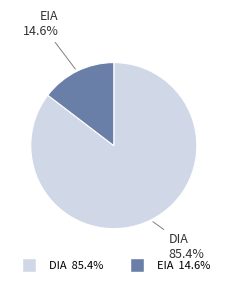

Is it true that DIA is 85% of the pie?

True